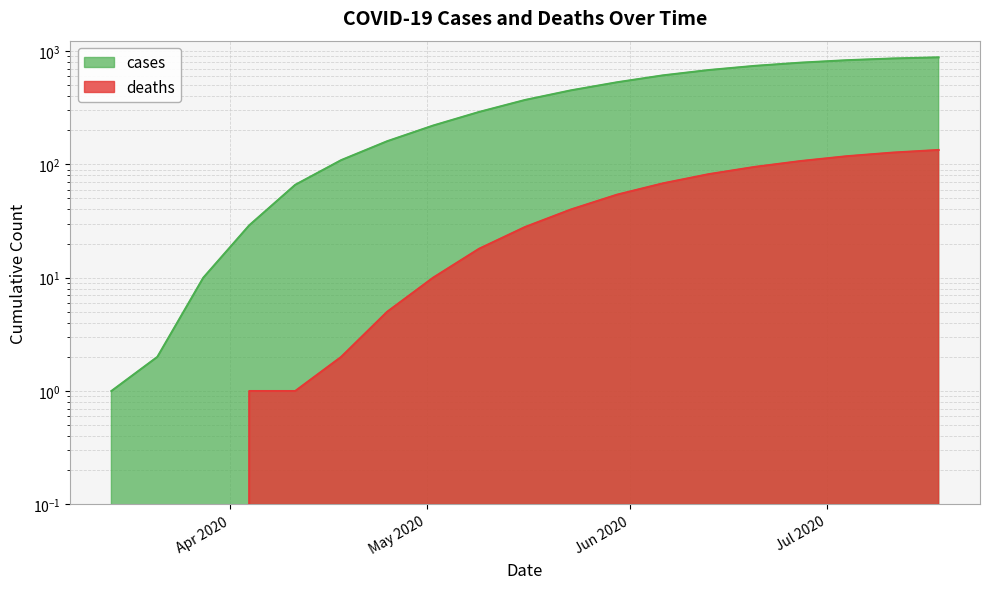

What is the approximate value of cases at 2020-05-02?

220